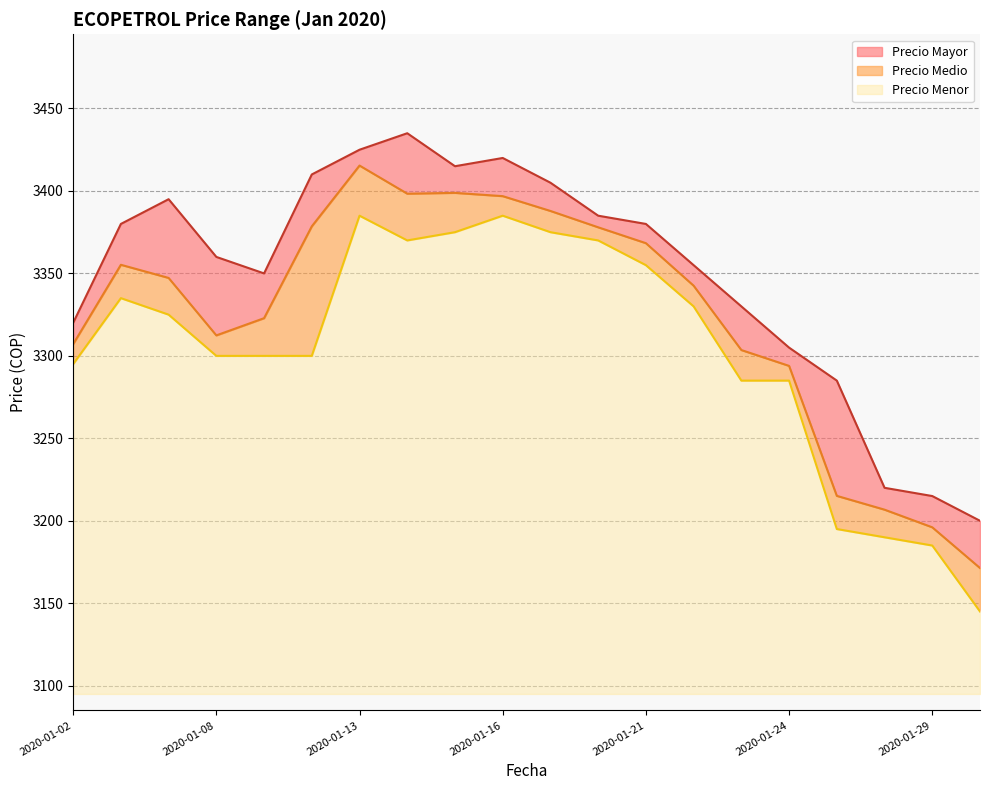

Does the chart have visible grid lines?

Yes